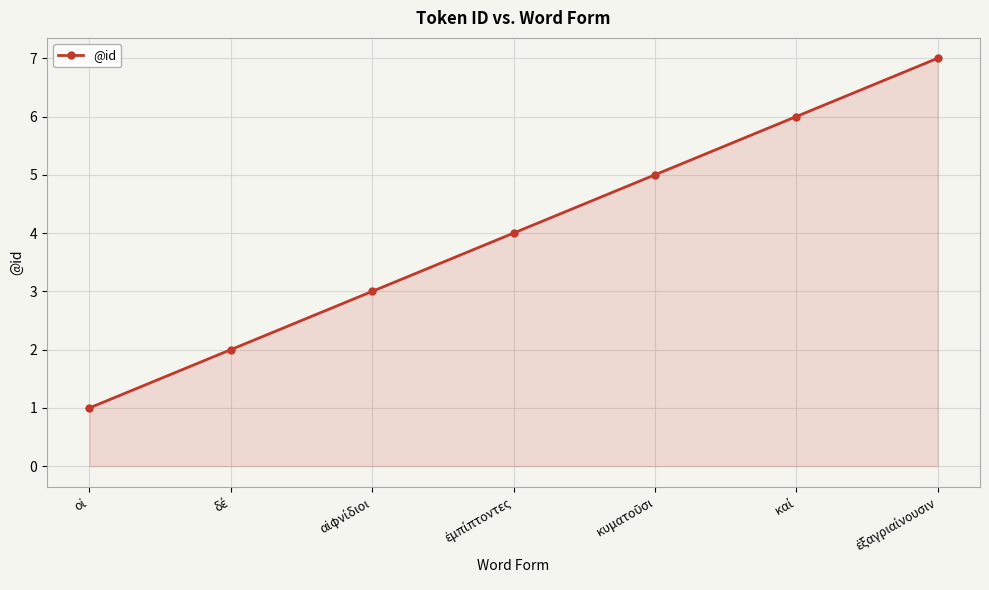

What is the sum of all values?

28